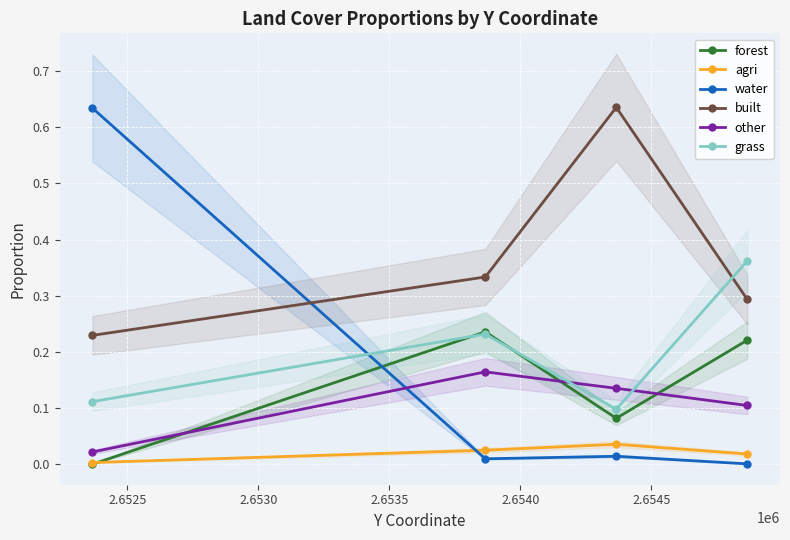

Which category has the lowest value in the grass series?

2.6525